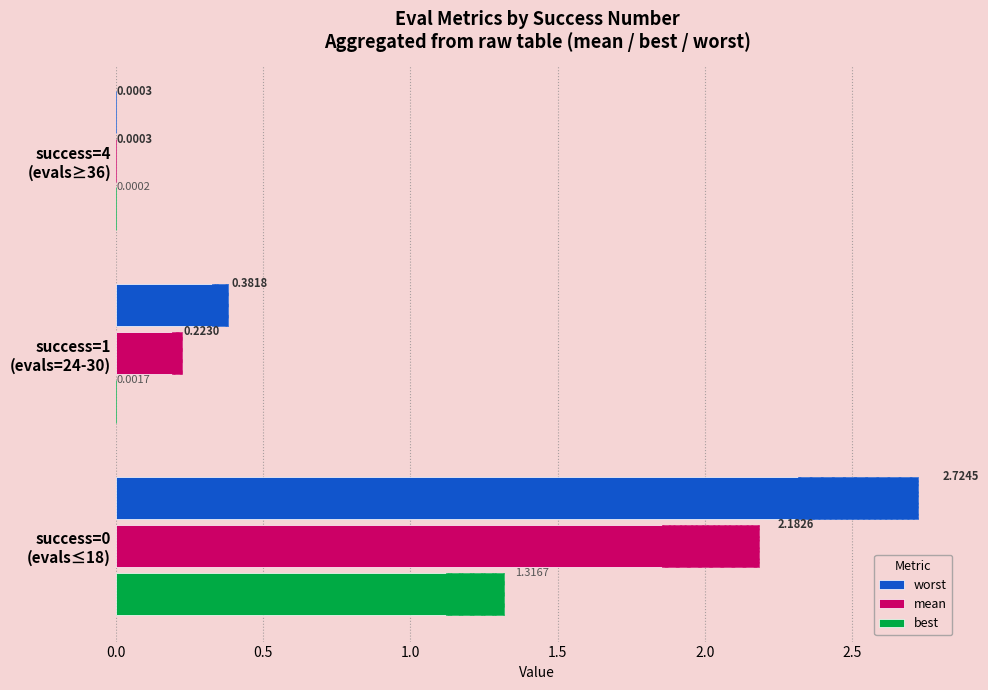

What is the sum of all worst values?

3.1